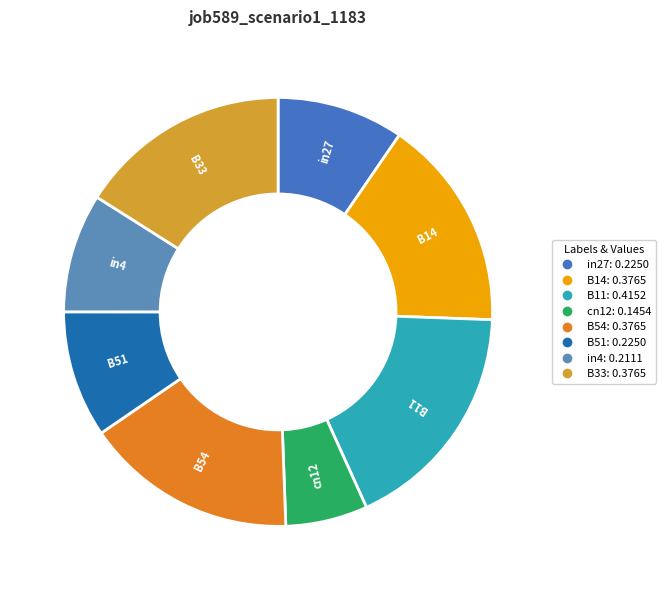

Which slice is the largest?

B11